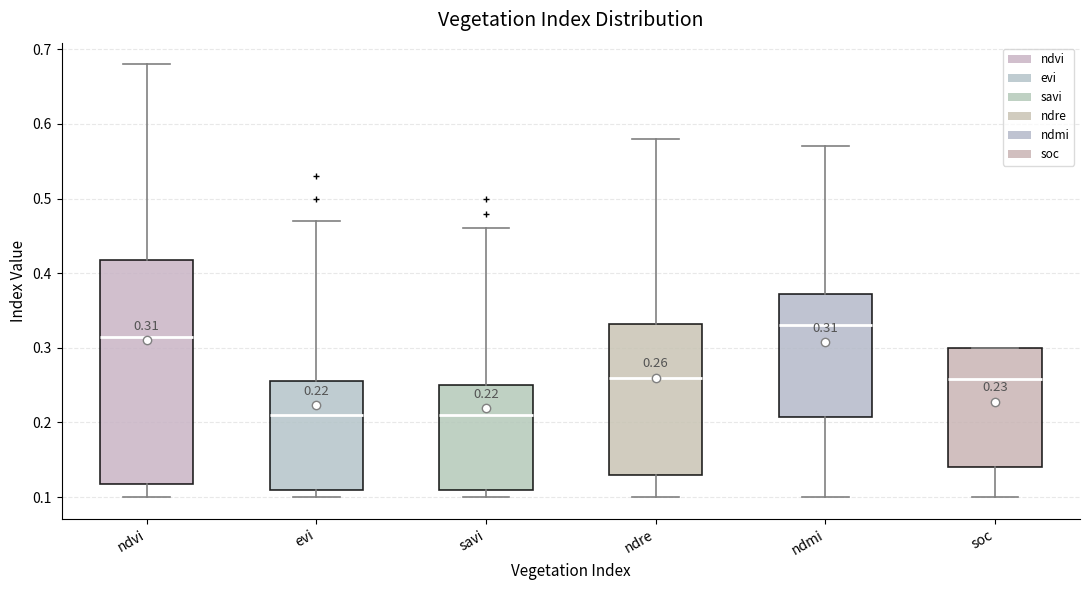

Comparing the boxes themselves (not the whiskers), which one is the tallest?

ndvi